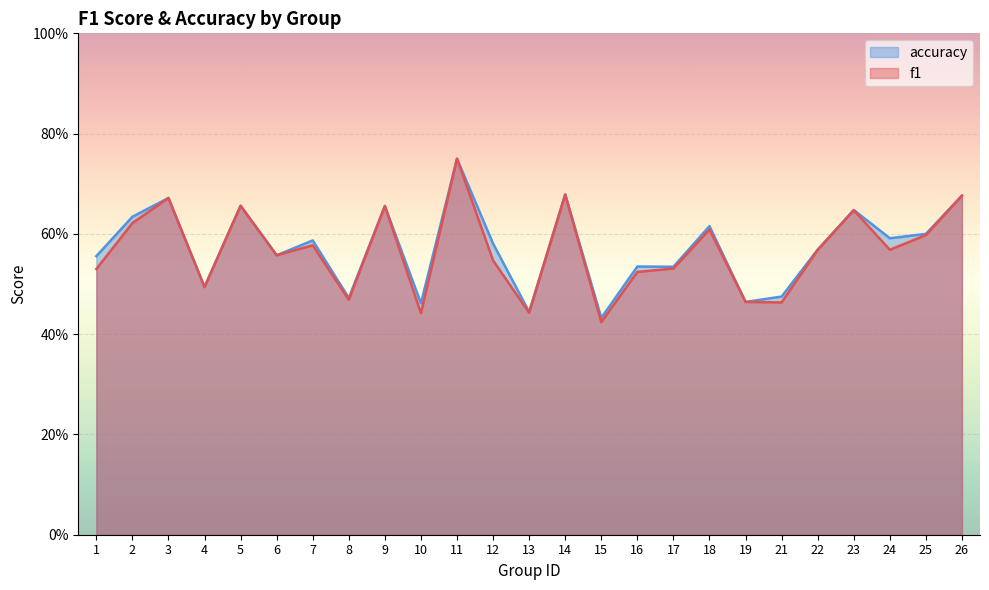

True or false: accuracy and f1 intersect in this chart.

False